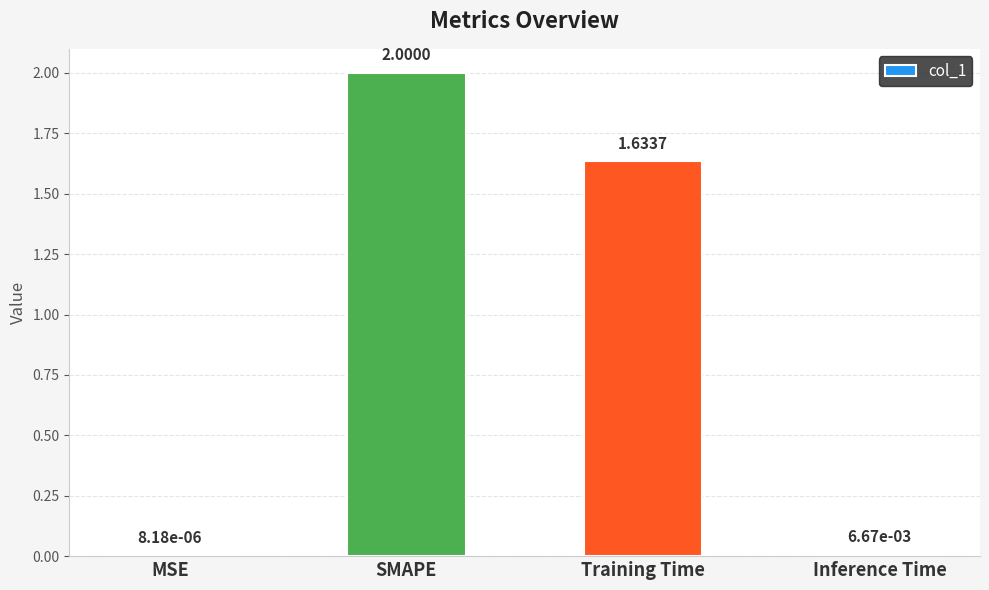

What is the maximum value shown in the chart?

2.0